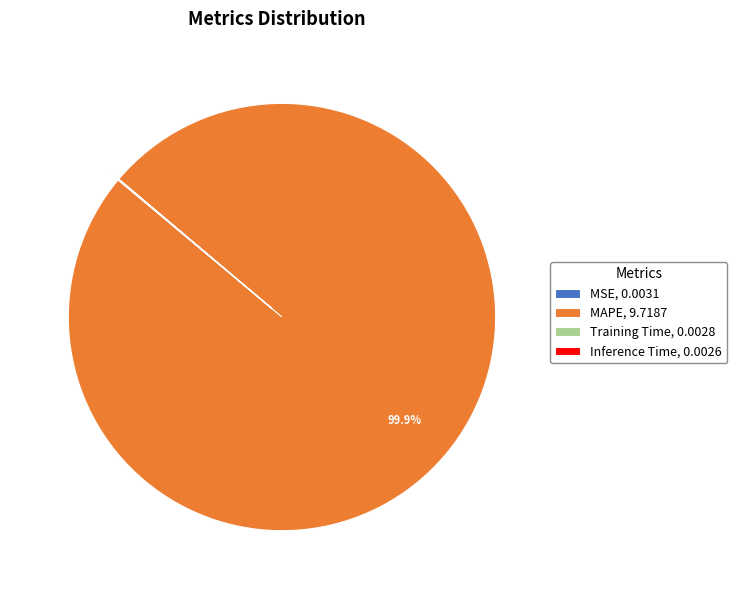

Is there any slice that represents more than half of the pie?

Yes